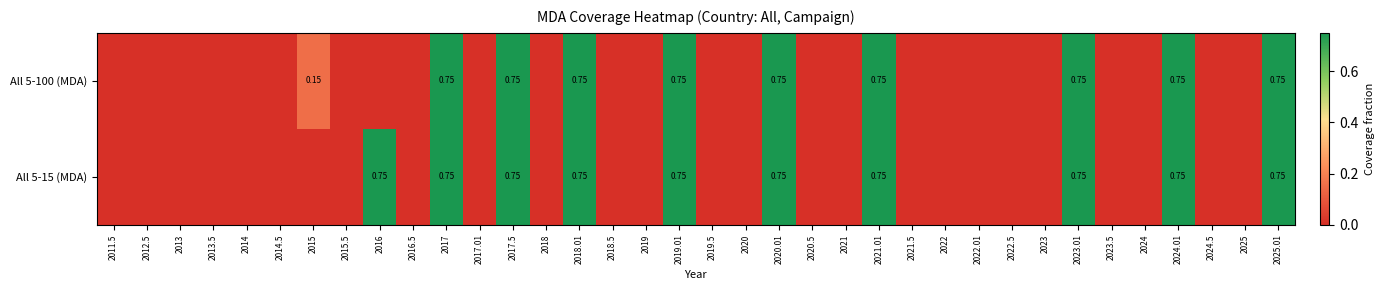

At which label does All 5-100 (MDA) reach its minimum?

2011.5